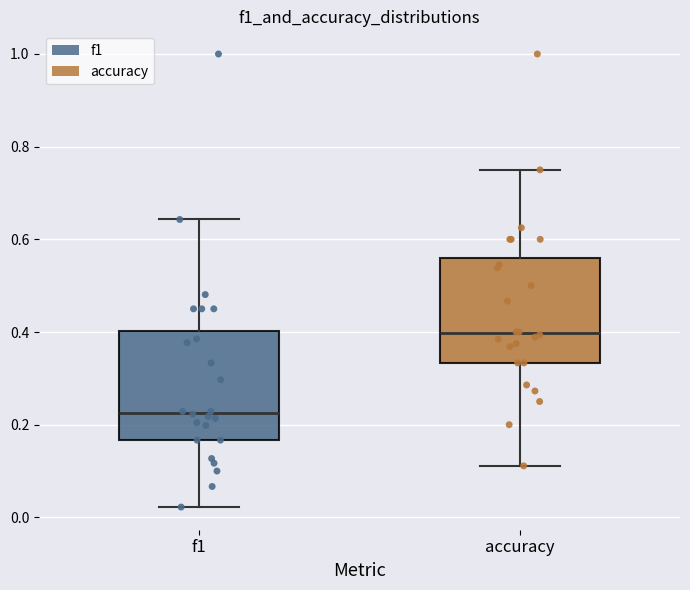

Reading left to right, transcribe this box plot: for each box, give where its median line is, the range the box spans, and where its two whiskers end, as read against the y-axis. The values are not printed on the chart, so give them approximately, as read against the axis.

f1: median 0.22, box 0.16 to 0.40, whiskers 0.02 to 0.64
accuracy: median 0.40, box 0.34 to 0.56, whiskers 0.12 to 0.76